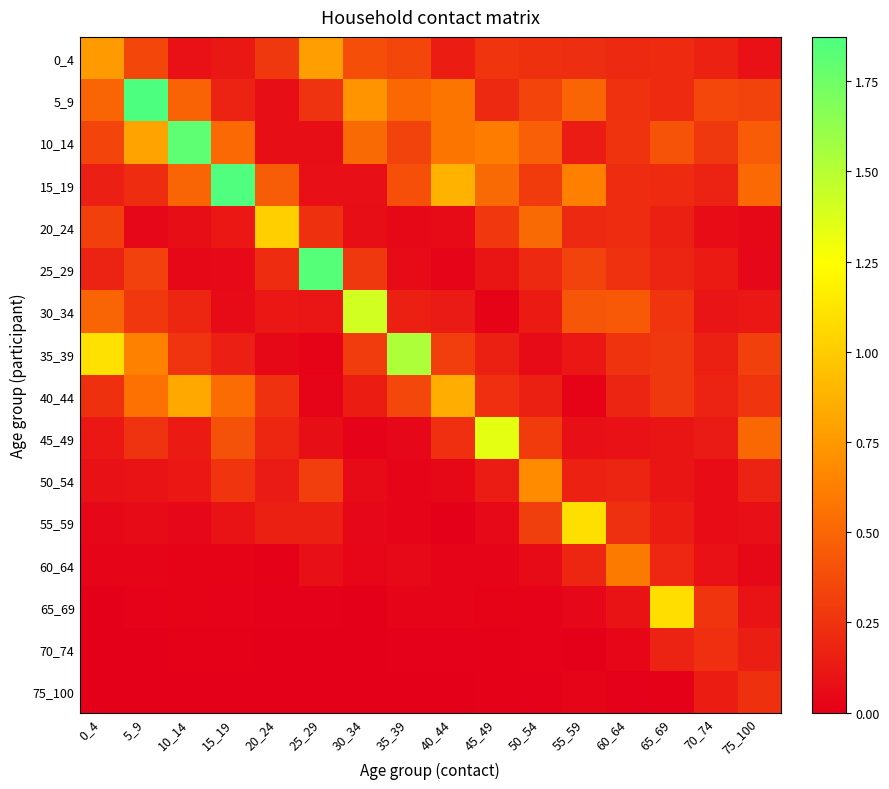

What is the difference between the highest and lowest values at 75_100?

0.5